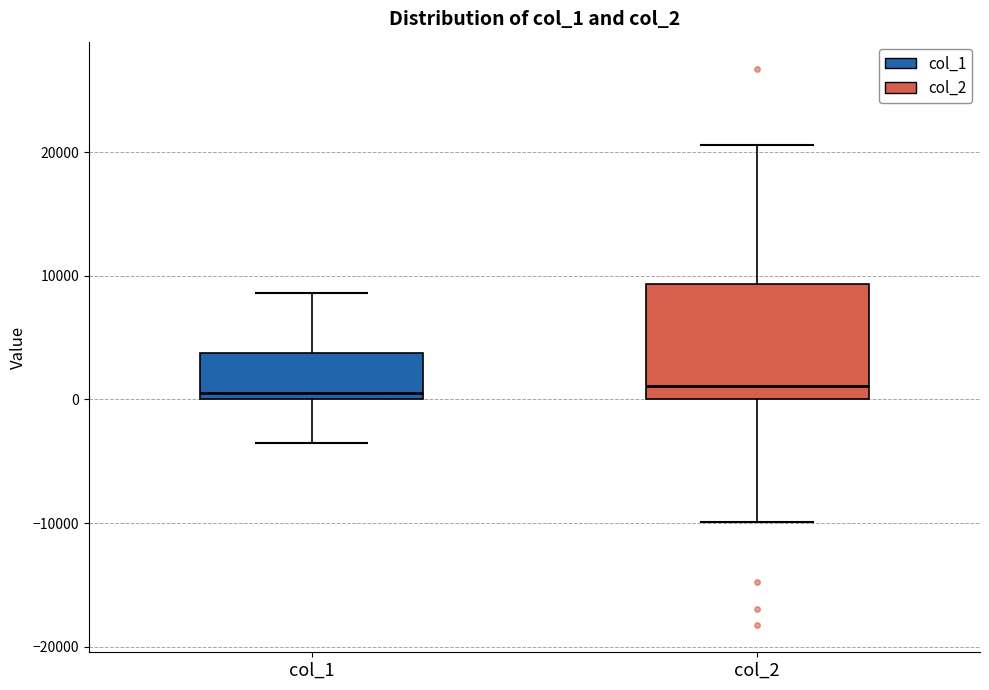

Where does the lower whisker of the box for col_2 end on the y-axis? The values are not printed on the chart, so give them approximately, as read against the axis.

-10000